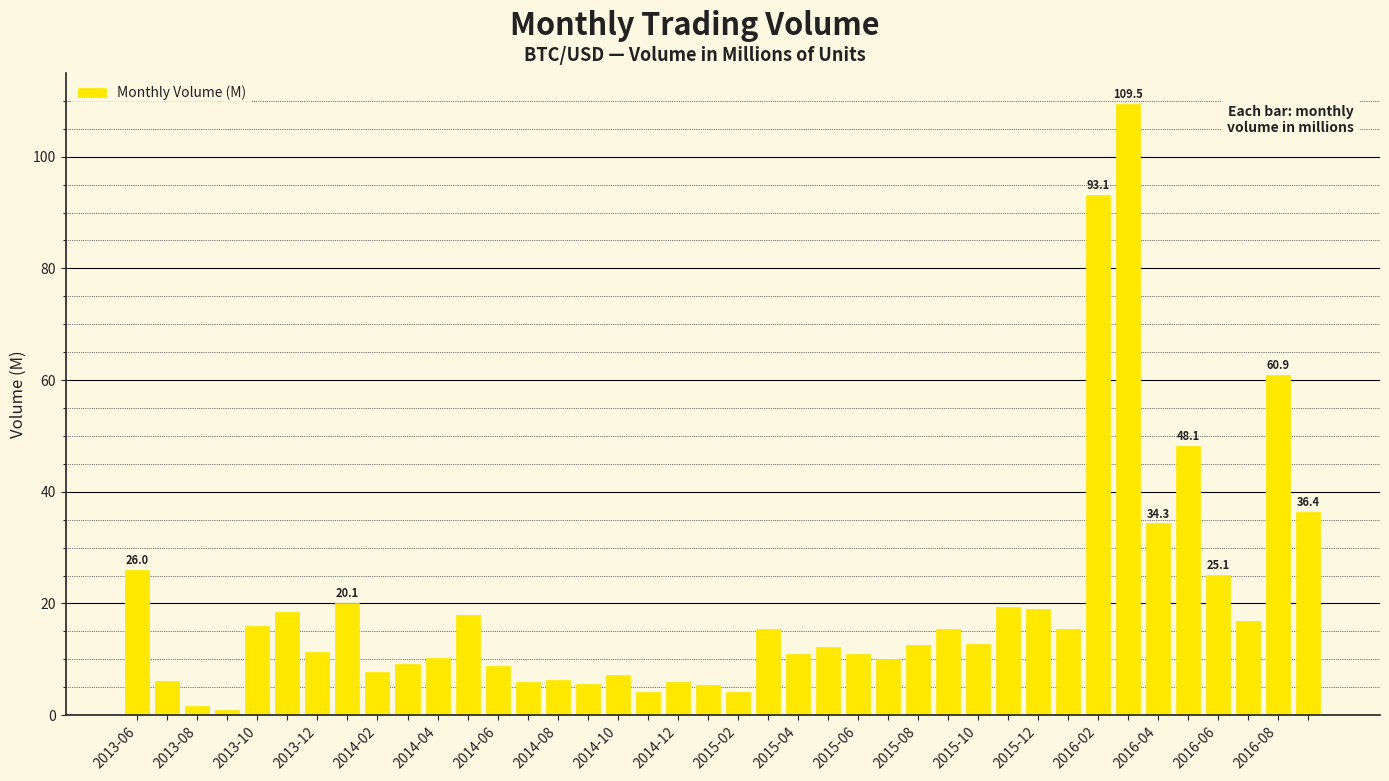

What is the value of the 35th bar from the left?

34.3